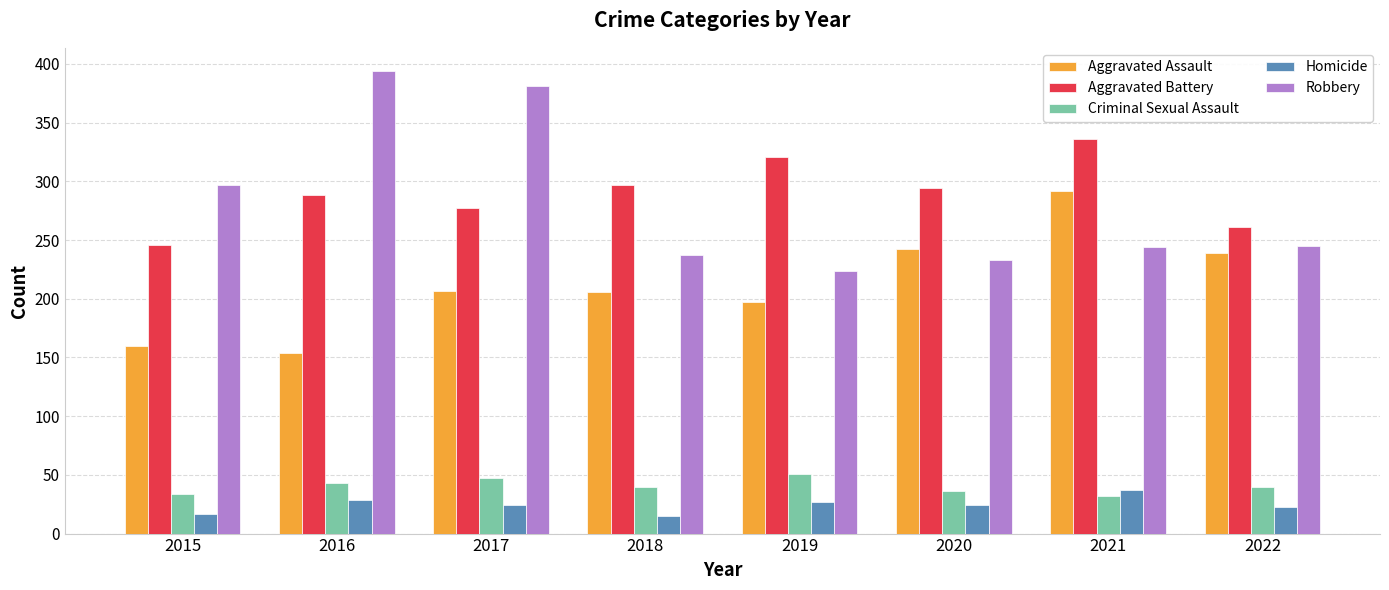

Is the value of Aggravated Battery at 2022 greater than the value of Aggravated Assault at 2018?

Yes